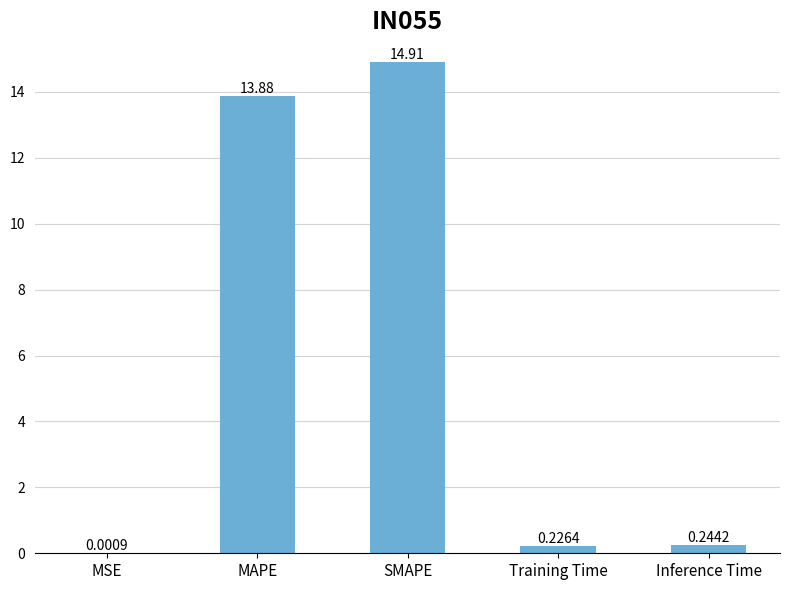

Where is the data nearest to the value 7?

Inference Time